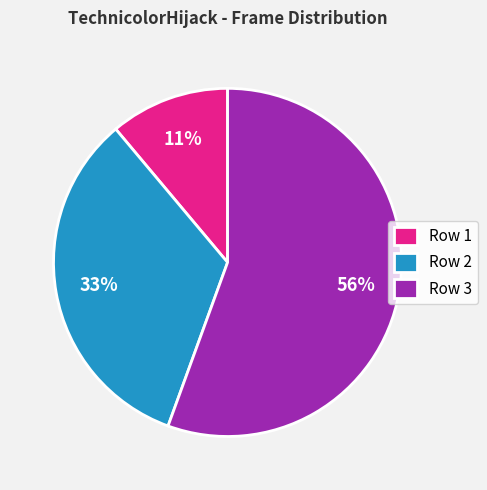

Rank the categories by value from lowest to highest.

Row 1, Row 2, Row 3